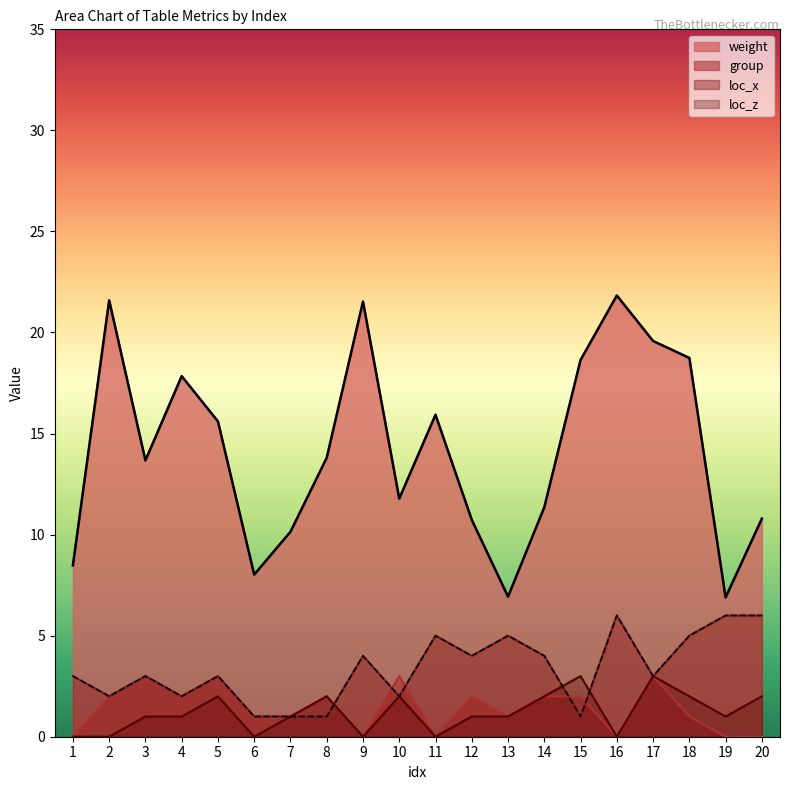

The value of loc_z at 7 is 1.0. True or false?

True